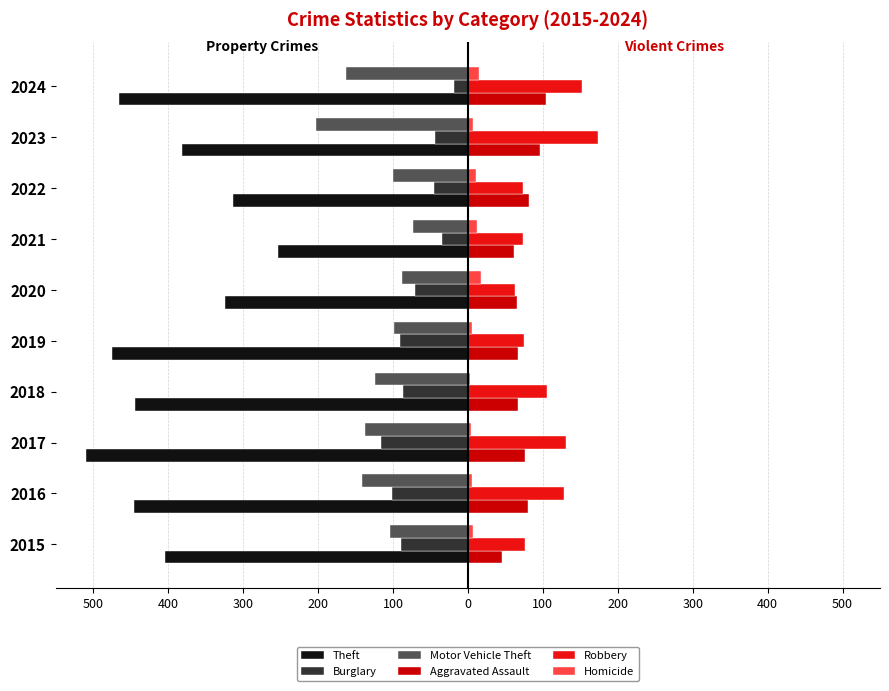

What are all the series names shown in the legend?

Theft, Burglary, Motor Vehicle Theft, Aggravated Assault, Robbery, Homicide